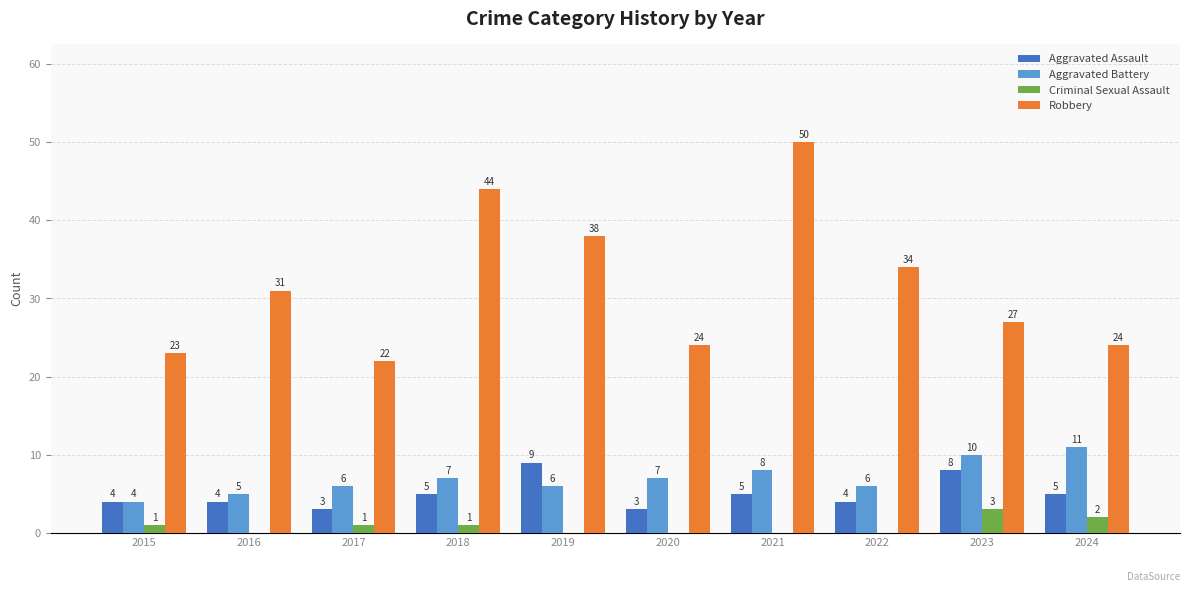

Which category has the highest value in the Aggravated Battery series?

2024